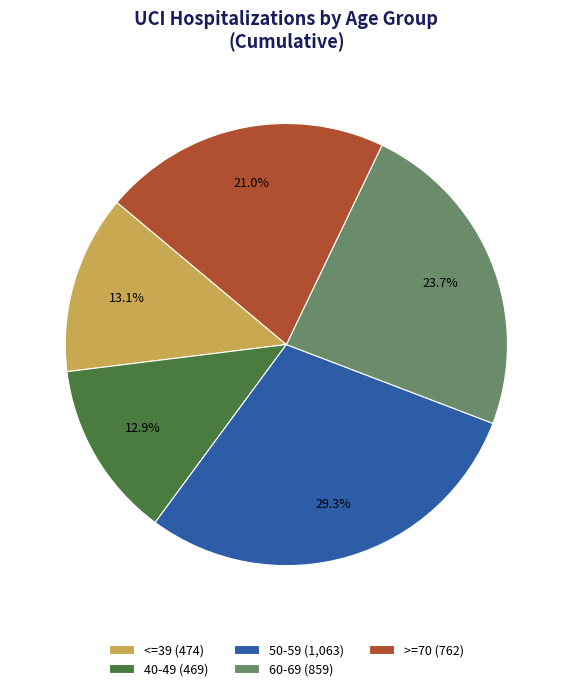

To the nearest percent, what is the average slice percentage?

20%